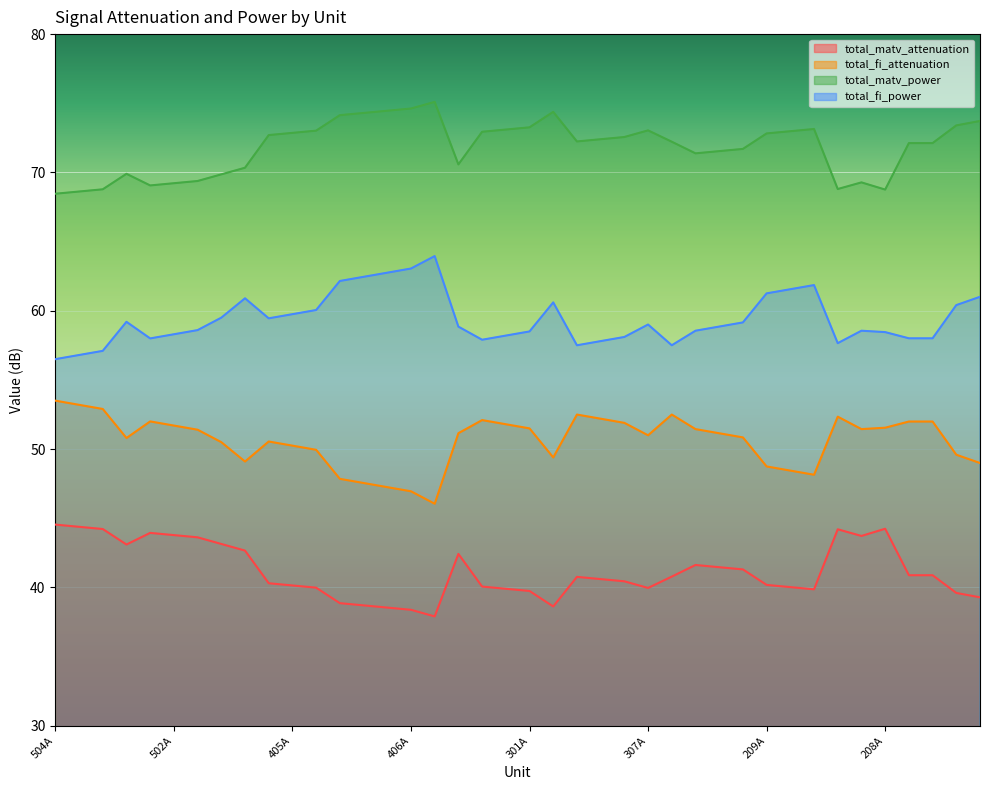

What are all the series names shown in the legend?

total_matv_attenuation, total_fi_attenuation, total_matv_power, total_fi_power